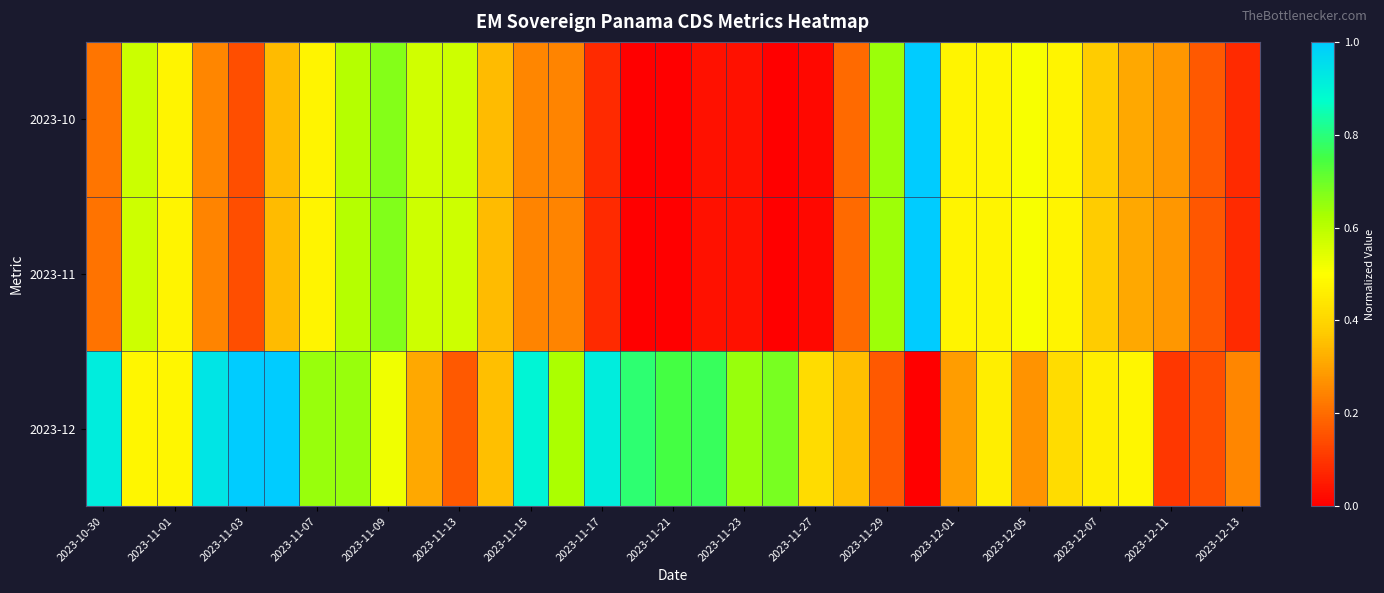

What is the maximum value shown in the chart?

1.0